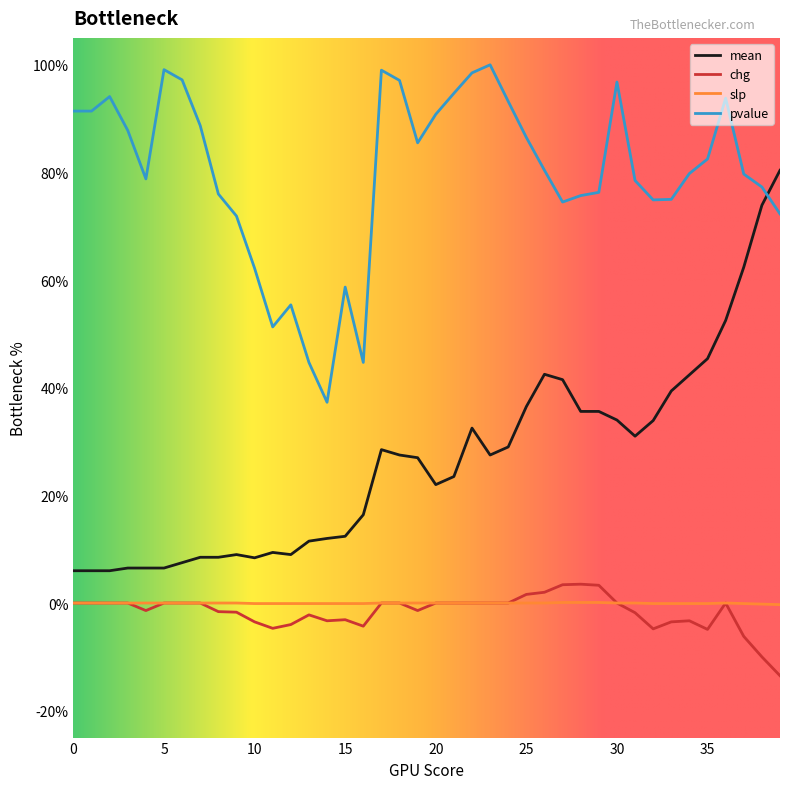

Does the chart have visible grid lines?

No